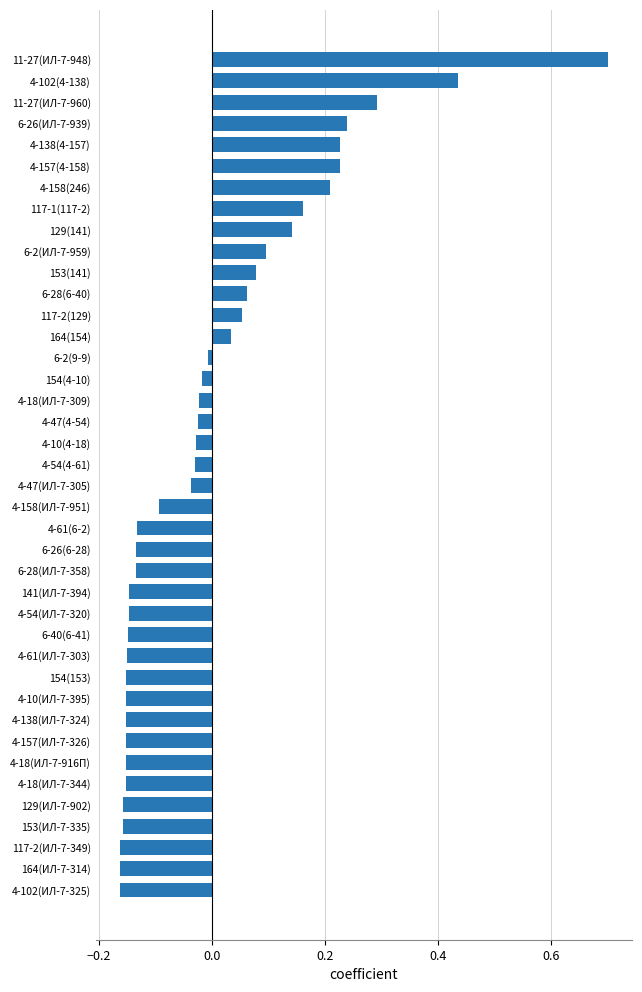

What is the label of the 37th bar from the bottom?

6-26(ИЛ-7-939)